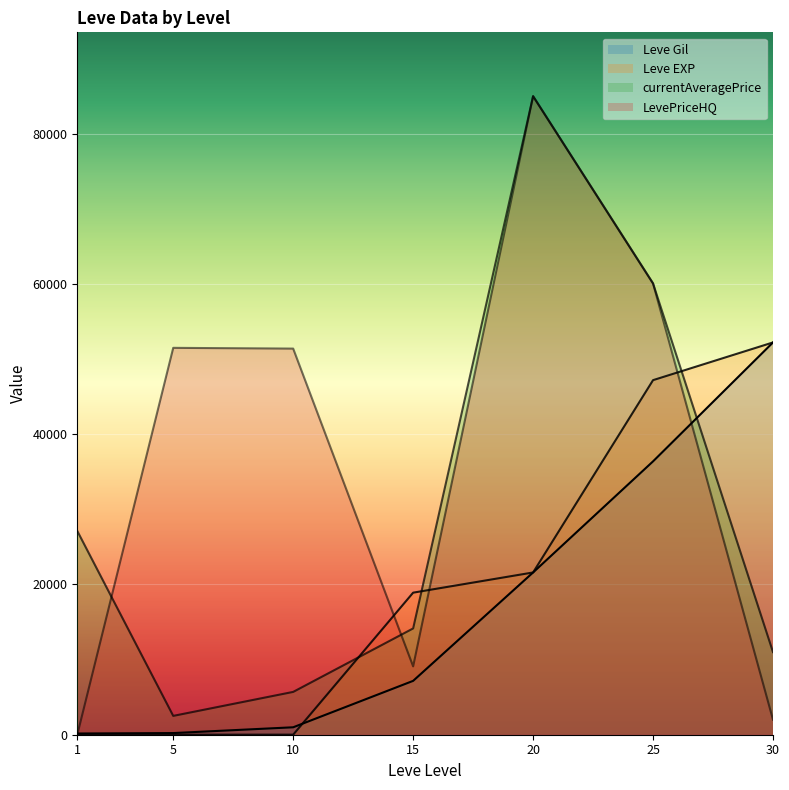

What is the sum of all Leve EXP values?

139945